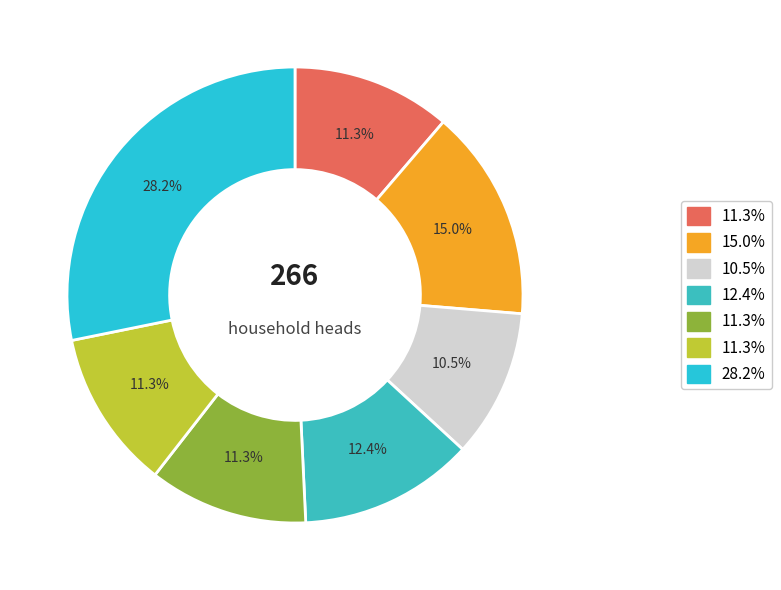

How many slices are in this pie chart?

7